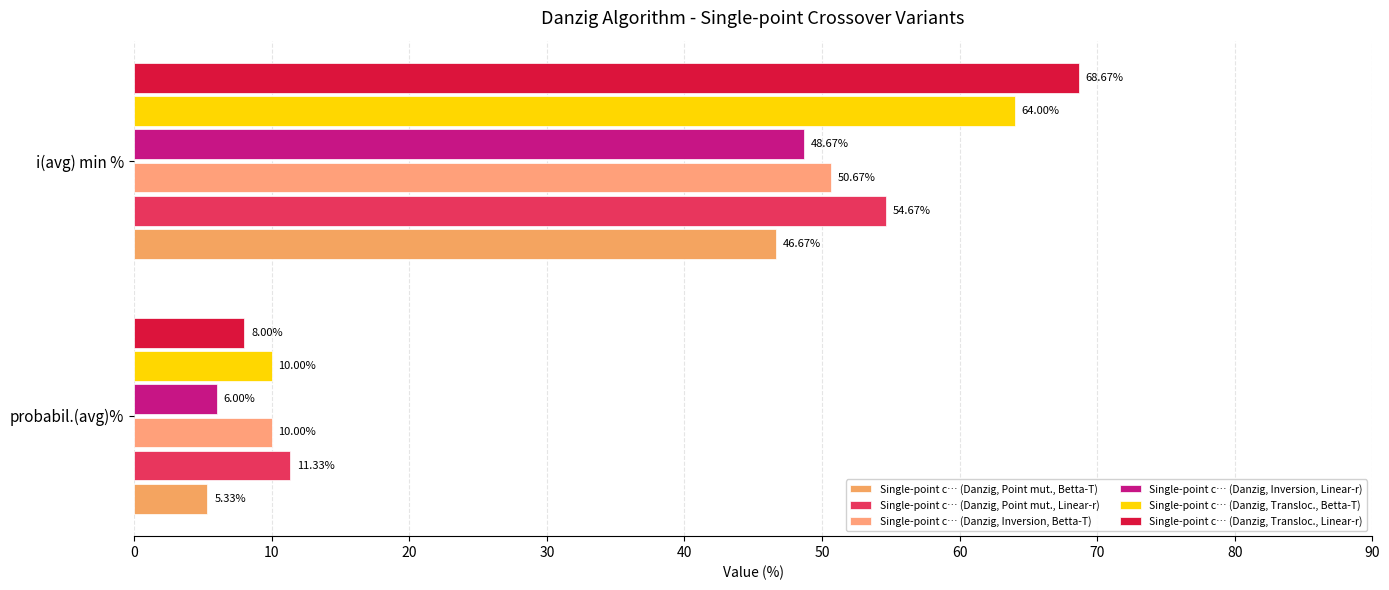

What is the minimum value shown in the chart?

5.3